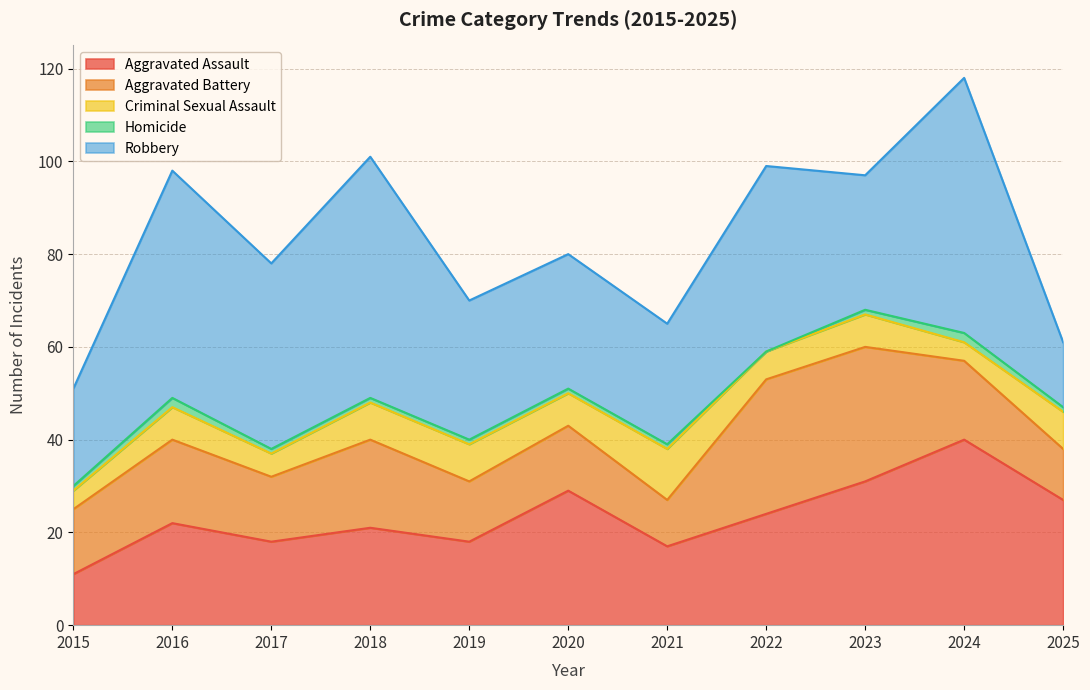

At how many categories does at least one series exceed 7?

11